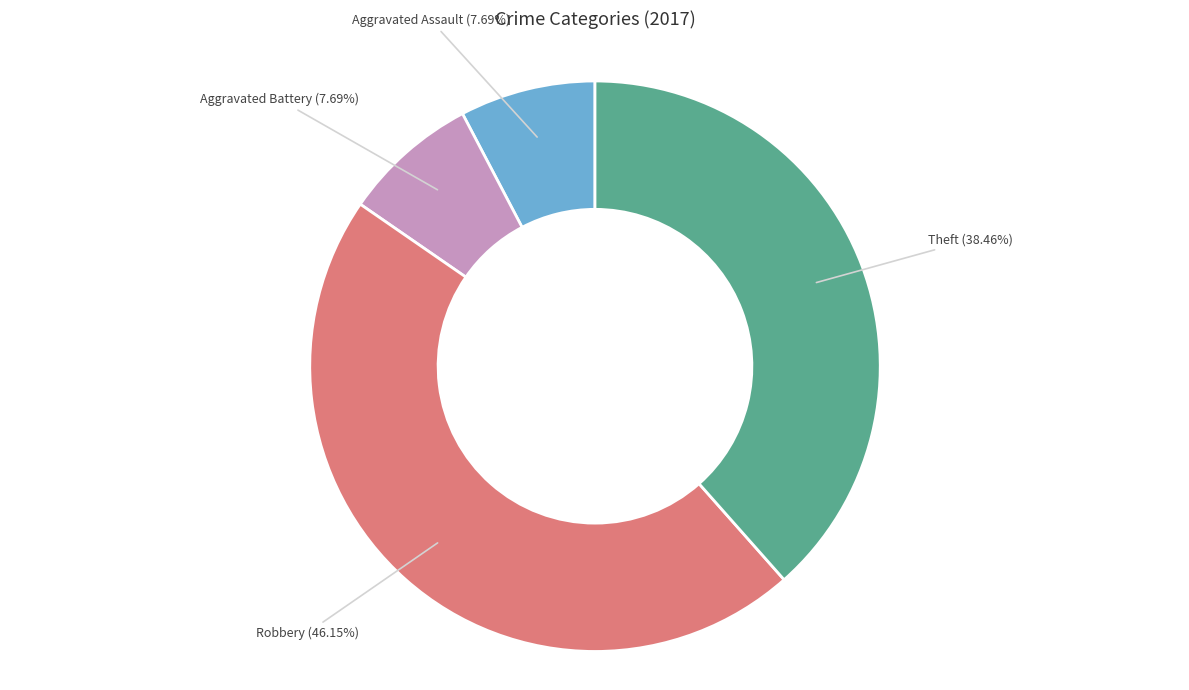

Is there a majority slice in this chart?

No